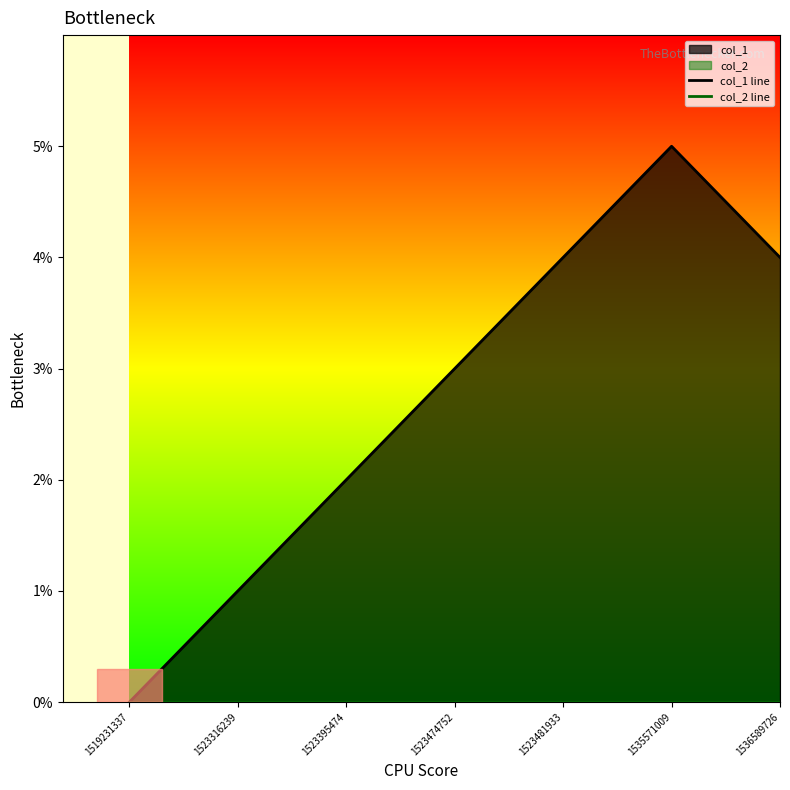

At which category is the sum across all series the highest?

1535571009